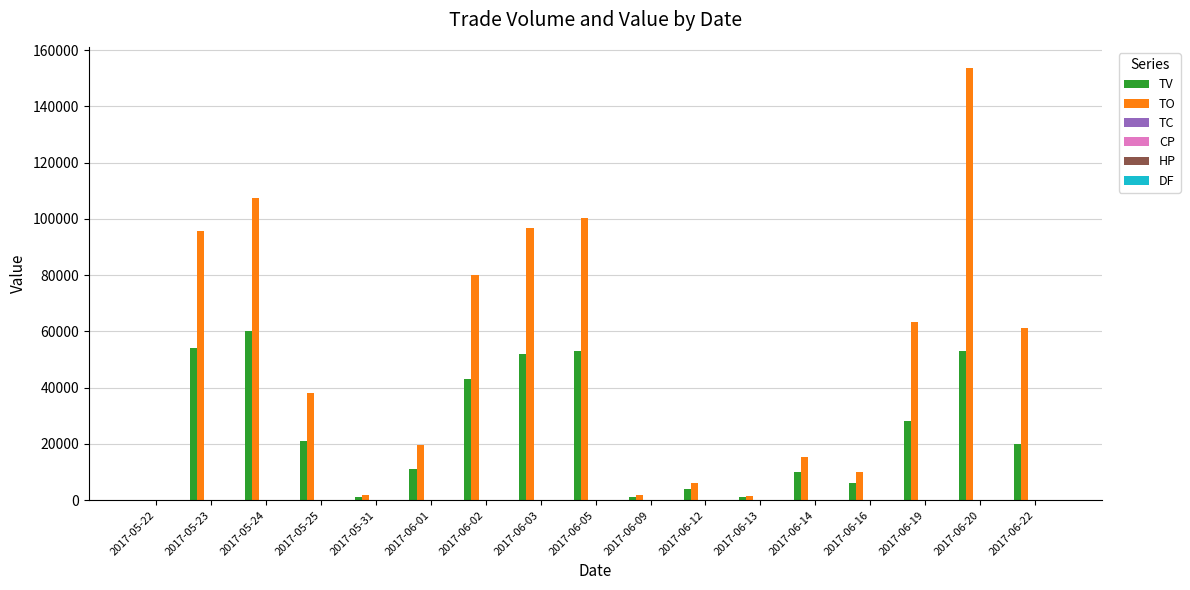

Is it true that TO equals 80050.0 at 2017-06-02?

True